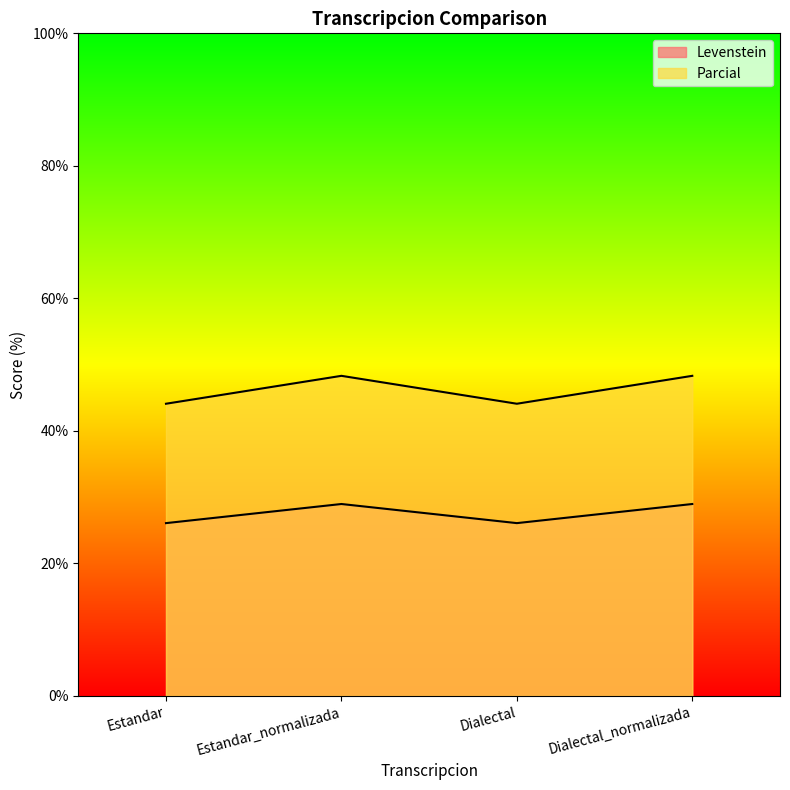

What is the value of the Levenstein point at the 2nd from the left?

29.0